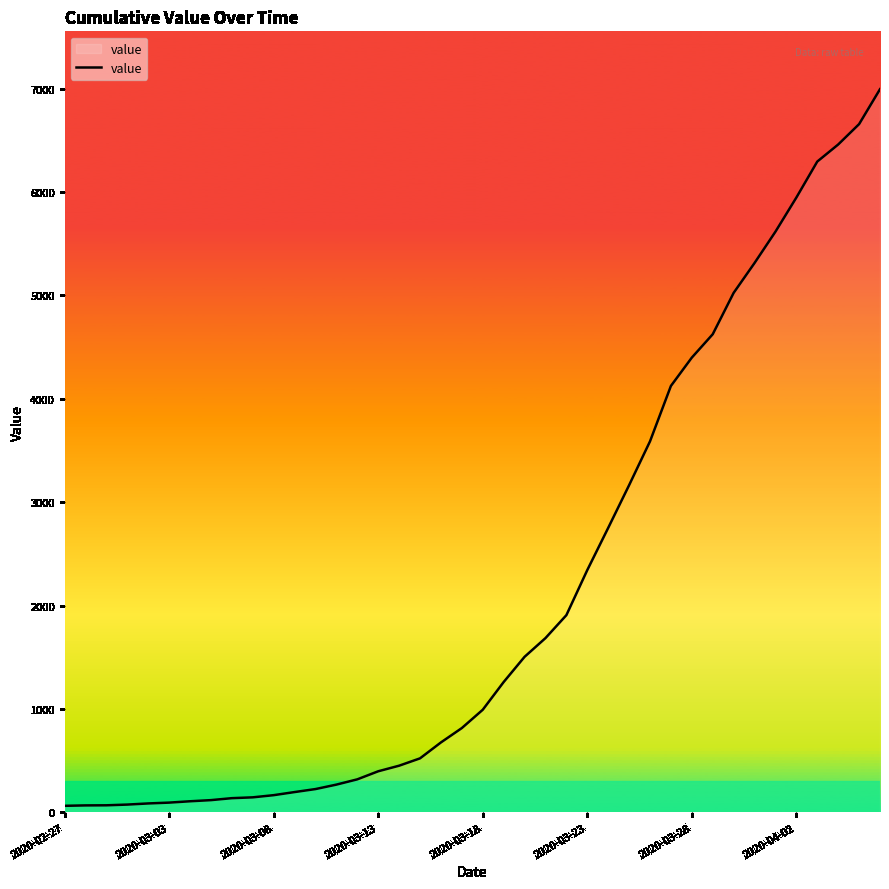

What is the difference between the maximum and minimum values?

6931